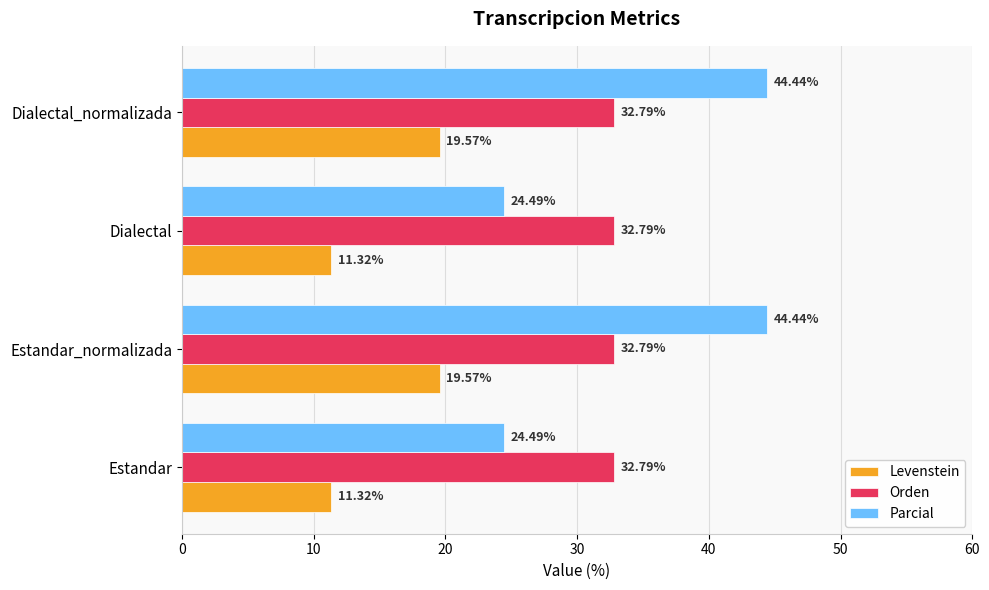

What is the difference between the second highest and second lowest values in the Levenstein series?

8.2